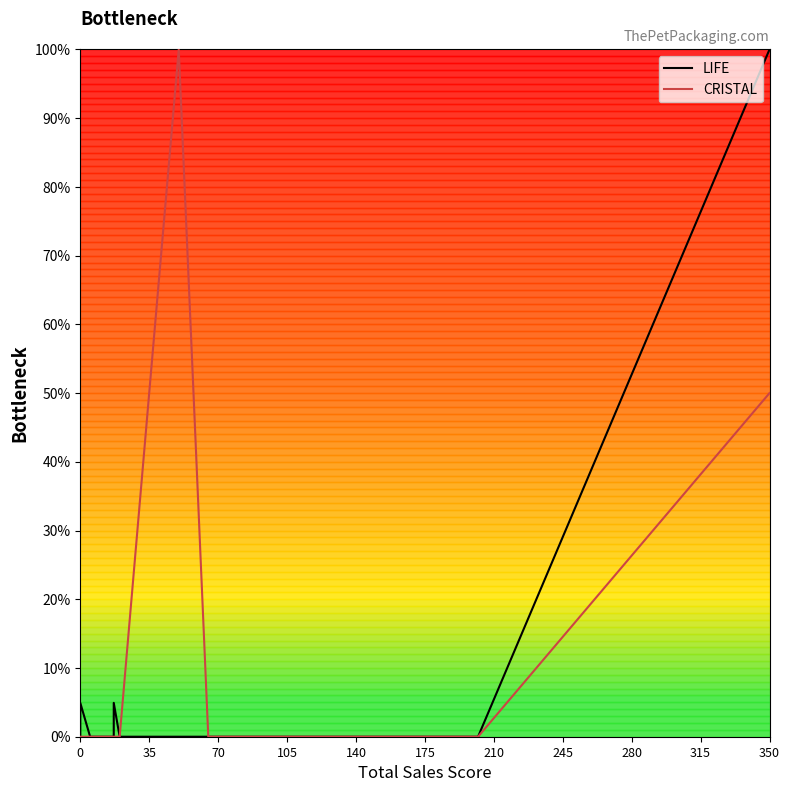

Count the number of data series in this chart.

2